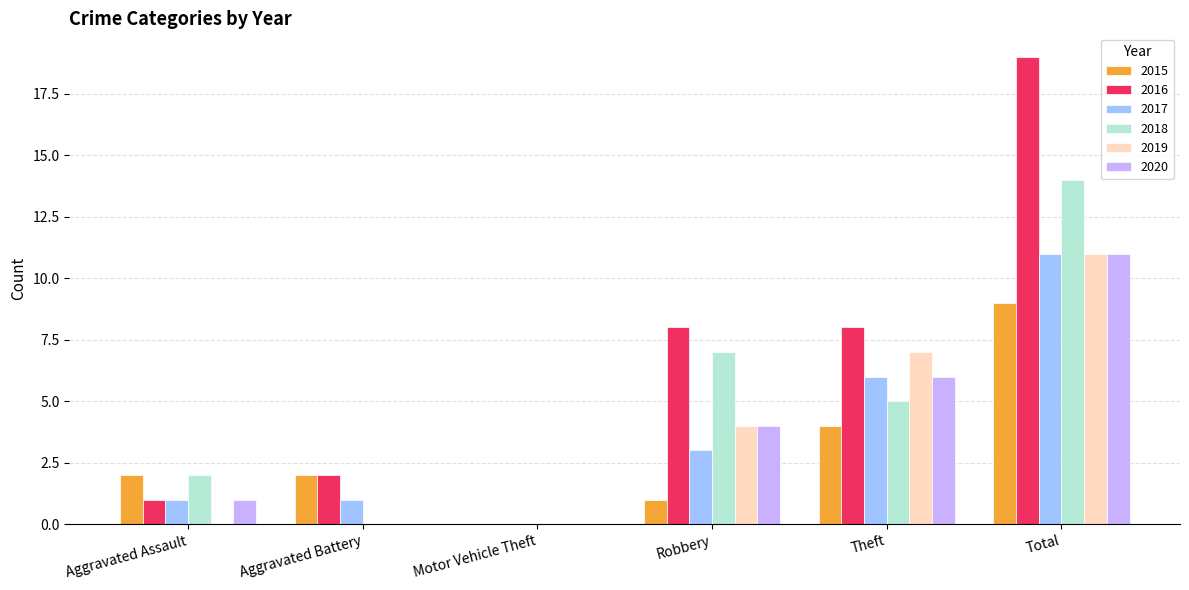

What is the spread (max minus min) of values at Aggravated Assault?

2